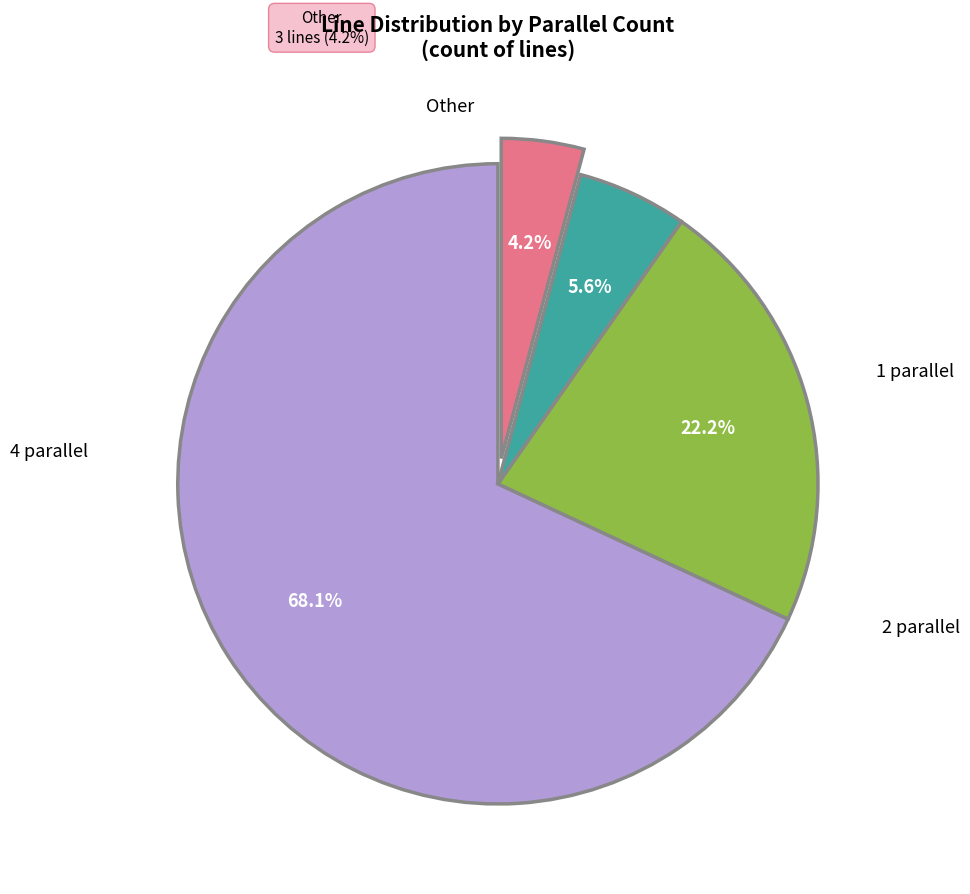

Count the number of slices in the pie.

4